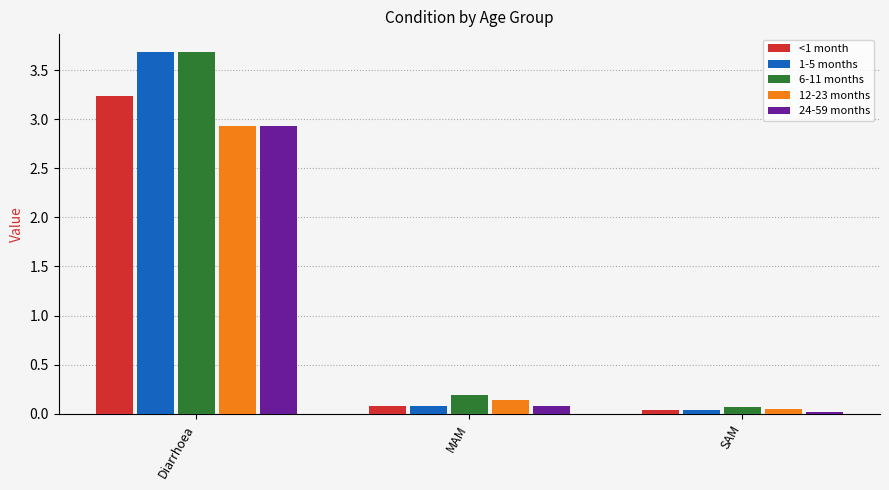

What is the label of the 3rd bar from the left?

SAM